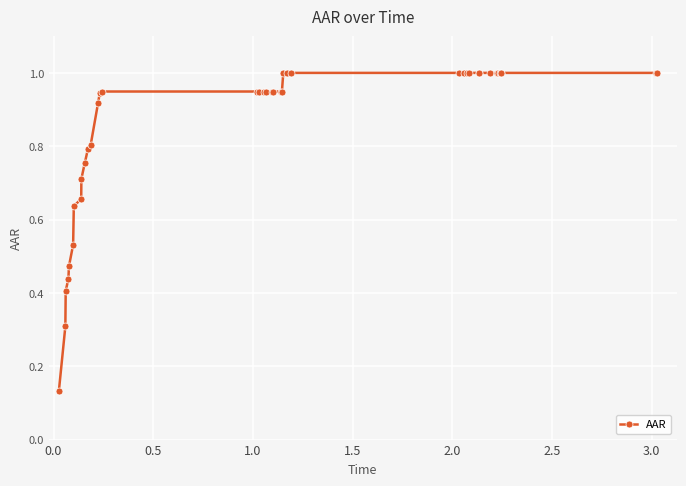

What is the greatest value displayed?

1.0